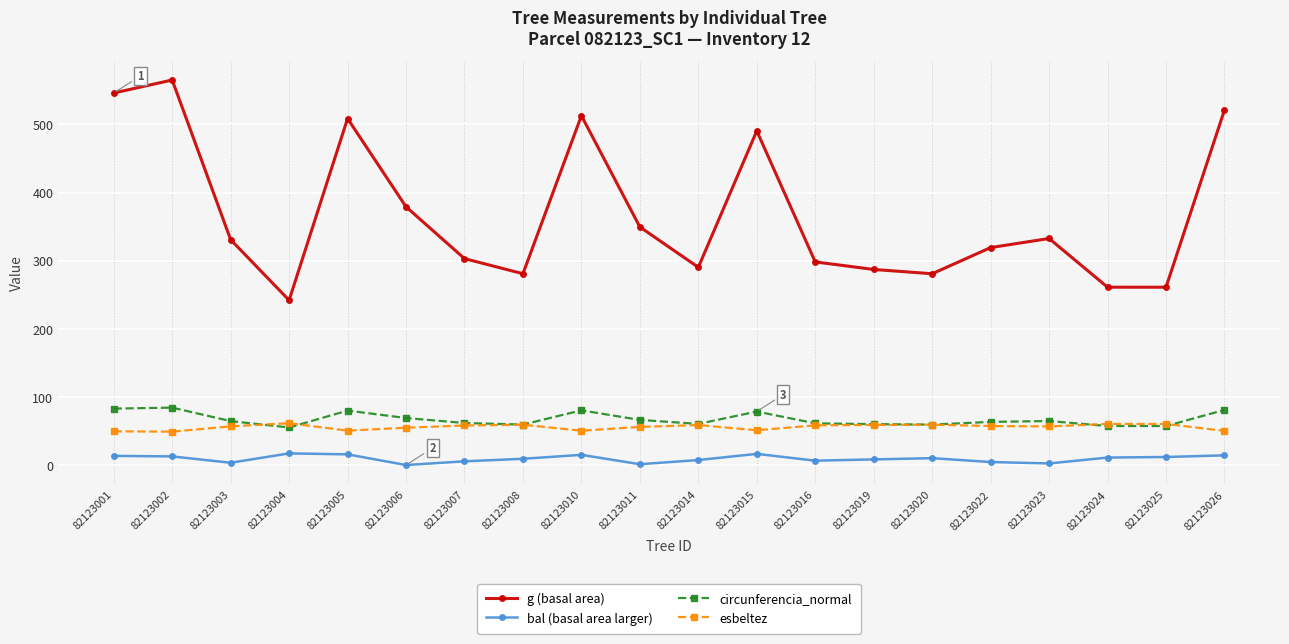

The value of bal (basal area larger) at 82123001 is 13.4. True or false?

True